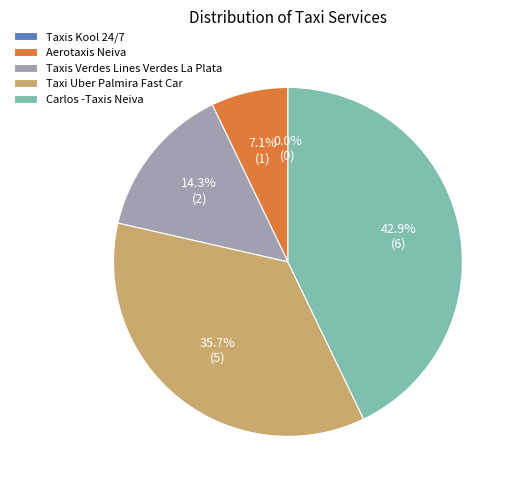

To the nearest percent, what portion does Aerotaxis Neiva represent?

7%